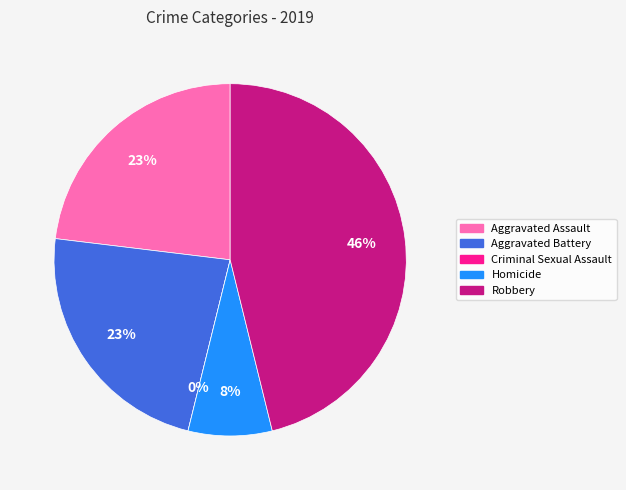

True or false: Robbery accounts for 46% of the total.

True